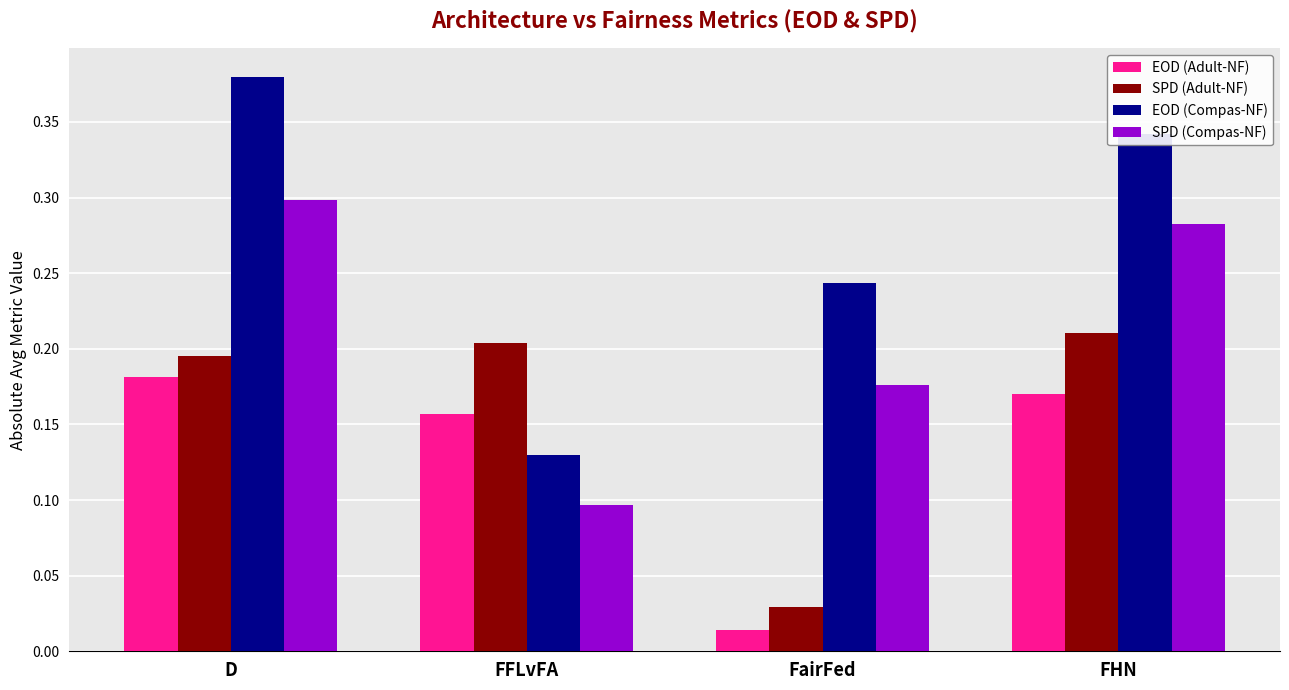

The SPD (Compas-NF) series shows 0.1 at D. True or false?

False